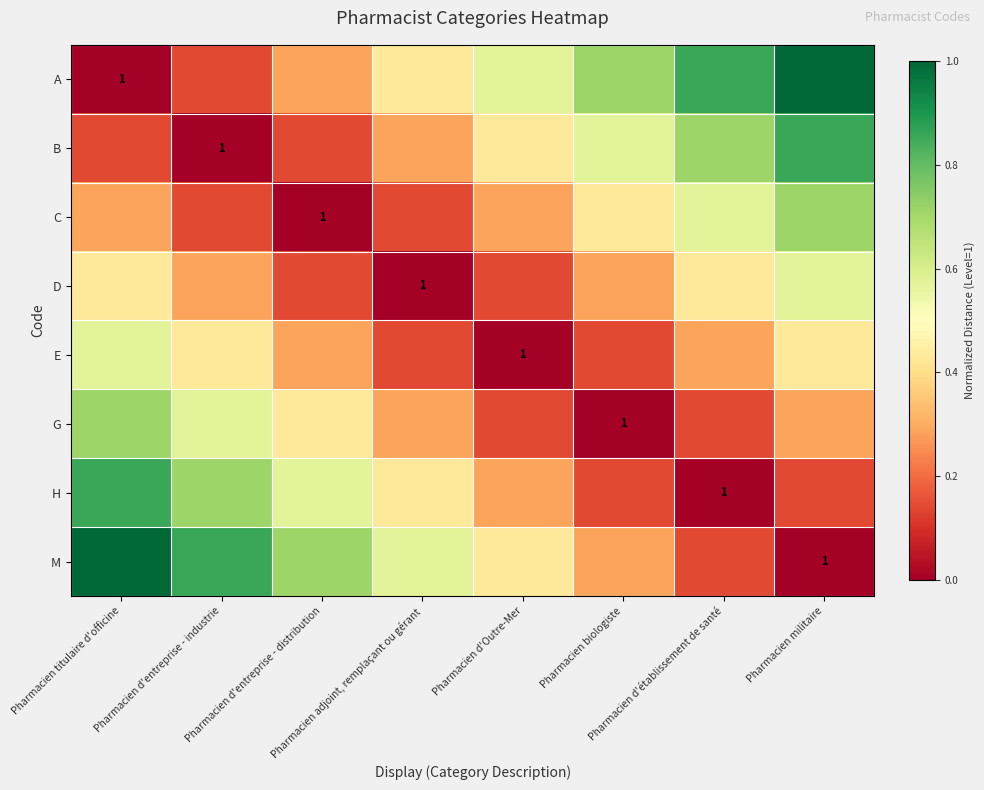

Is the value of A at Pharmacien d'établissement de santé greater than the value of E at Pharmacien titulaire d'officine?

Yes